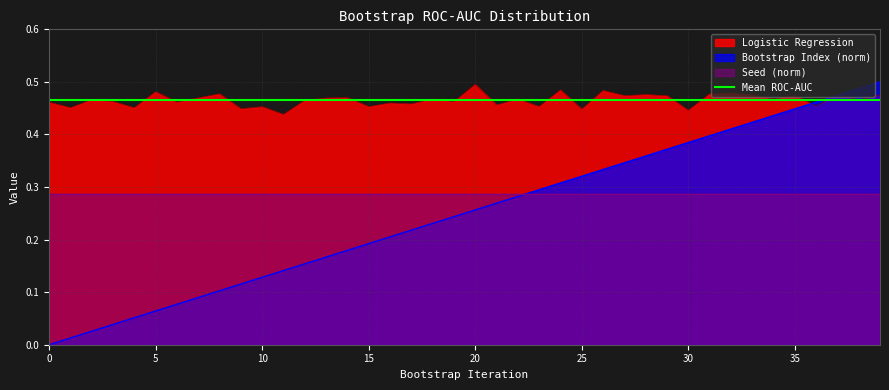

What is the value of the Logistic Regression point at the 24th from the left?

0.5